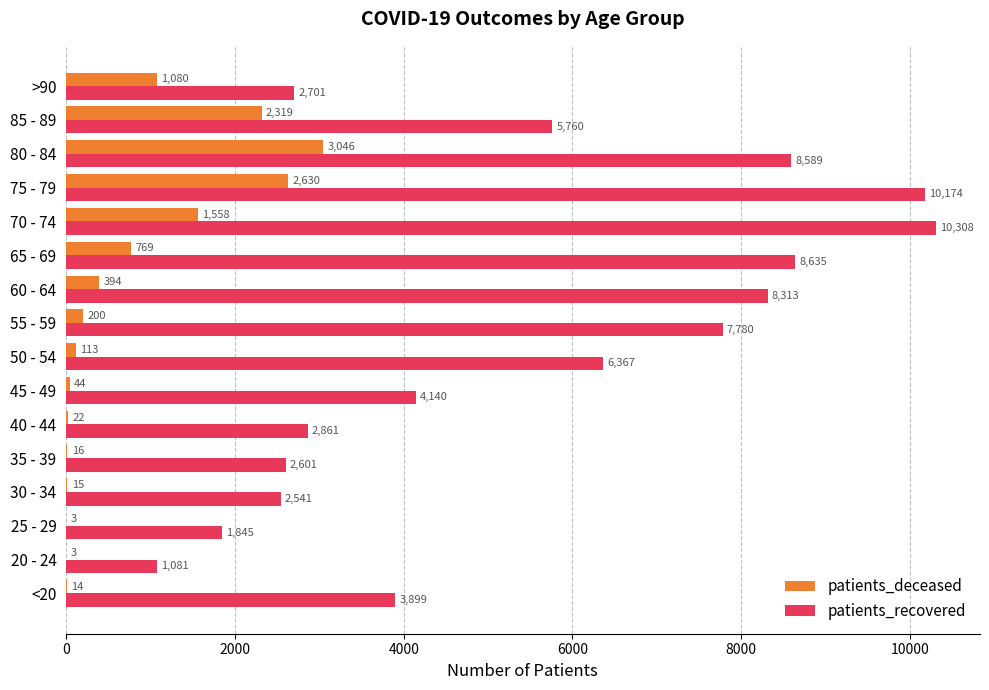

What are all the series names shown in the legend?

patients_deceased, patients_recovered